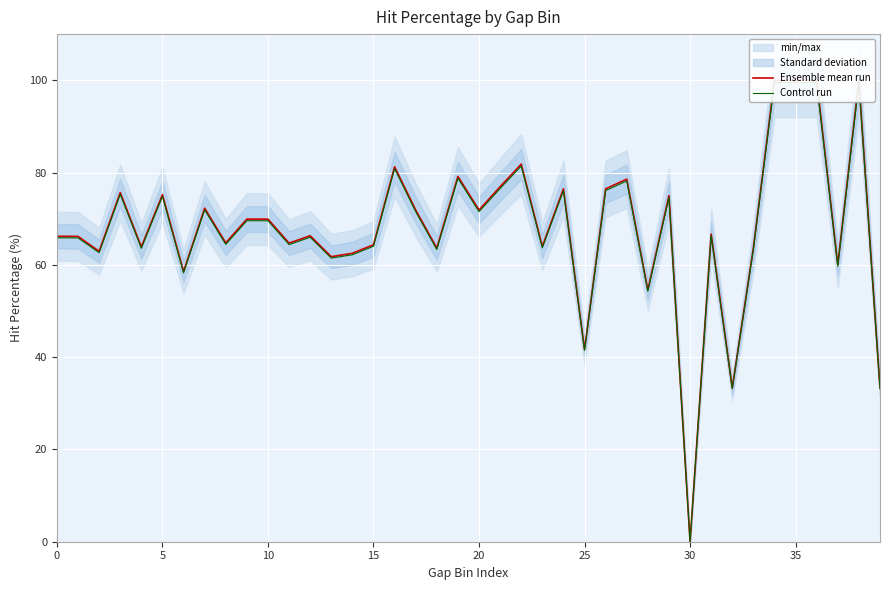

How many interior local peaks does the Ensemble mean run series have?

13